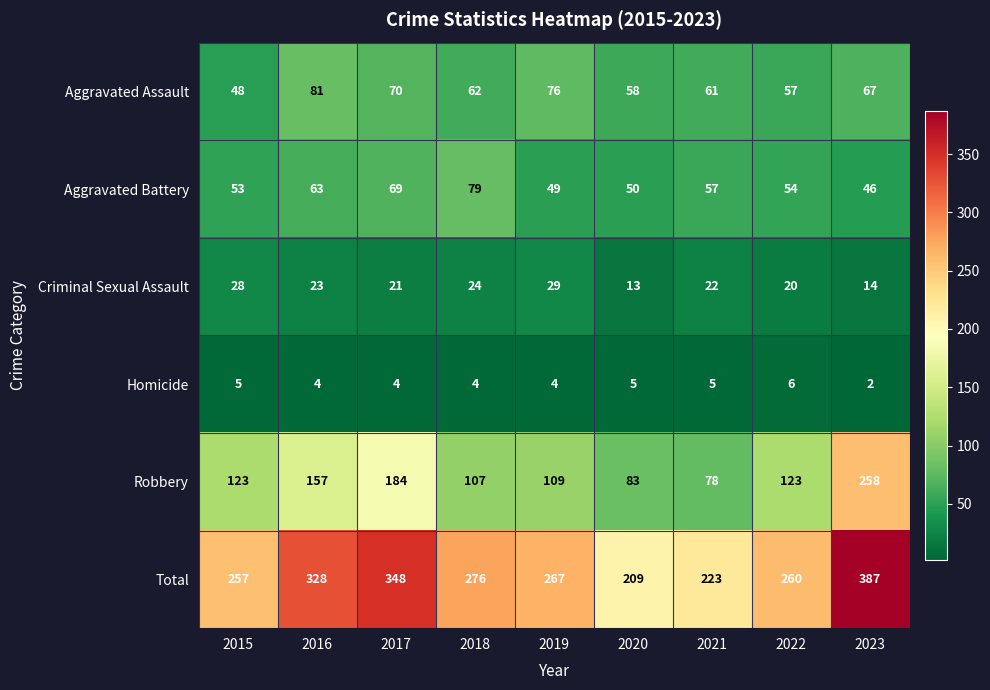

At how many categories does at least one series exceed 341?

2